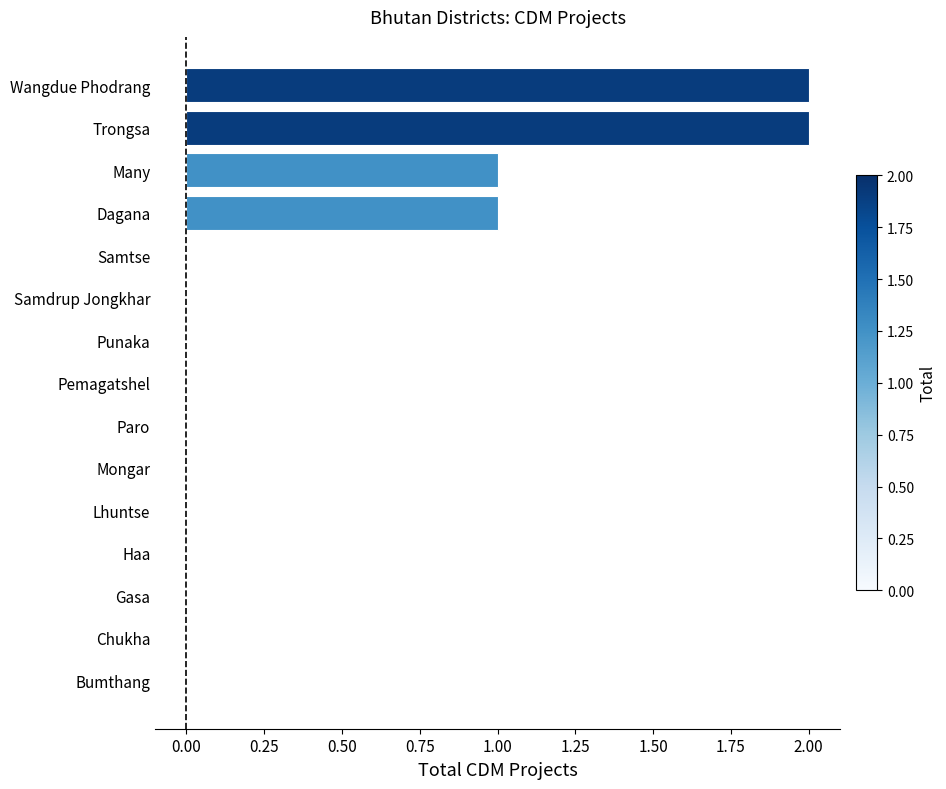

Does the chart contain stacked bars?

No